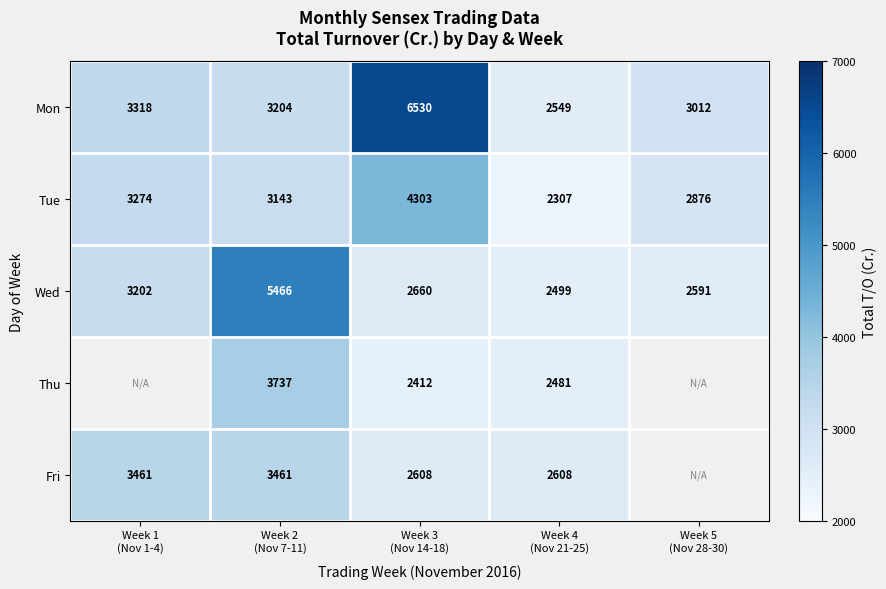

Read the Mon value at Week 3 (Nov 14-18).

6530.0